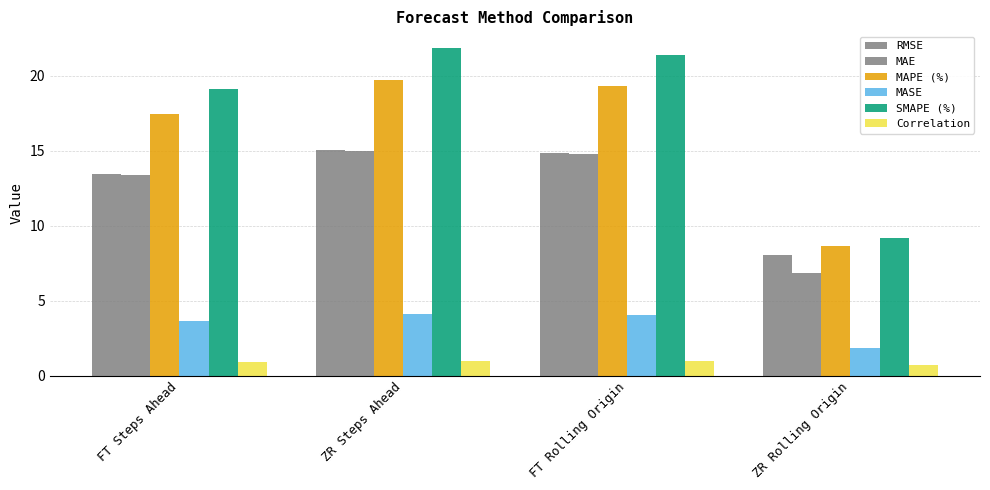

What is the greatest value displayed?

21.9